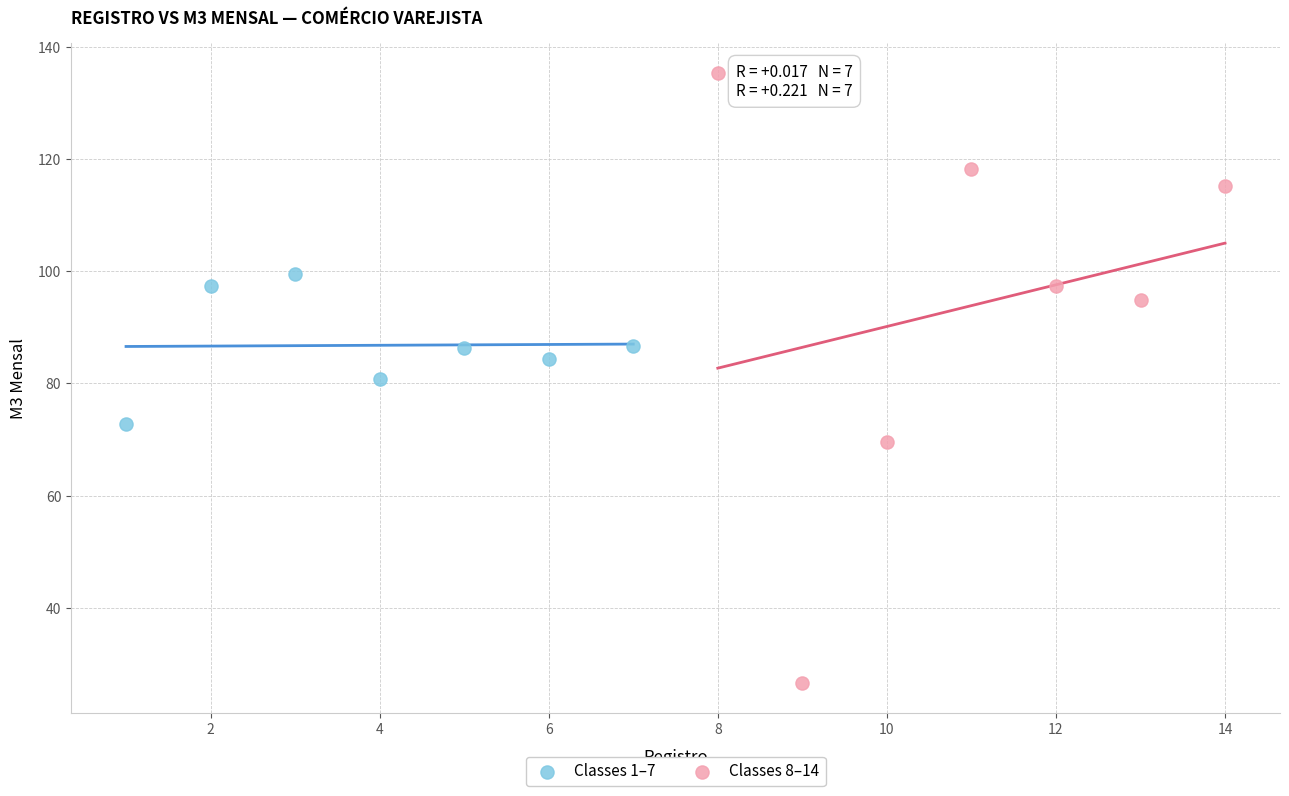

Which series reaches the maximum Y coordinate?

Classes 8–14